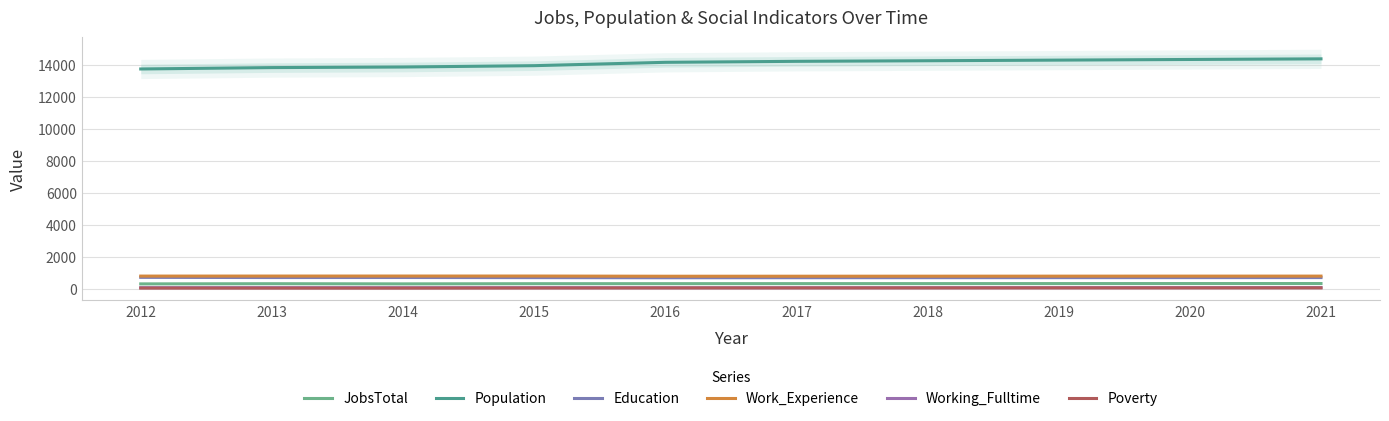

What is the average value of the Poverty series?

56